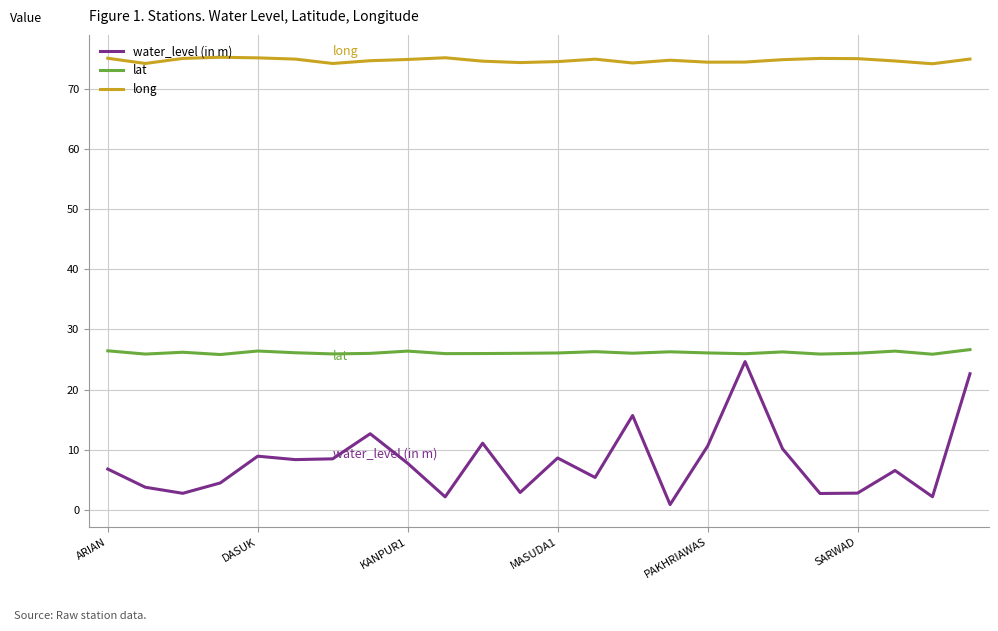

What is the maximum value shown in the chart?

75.2